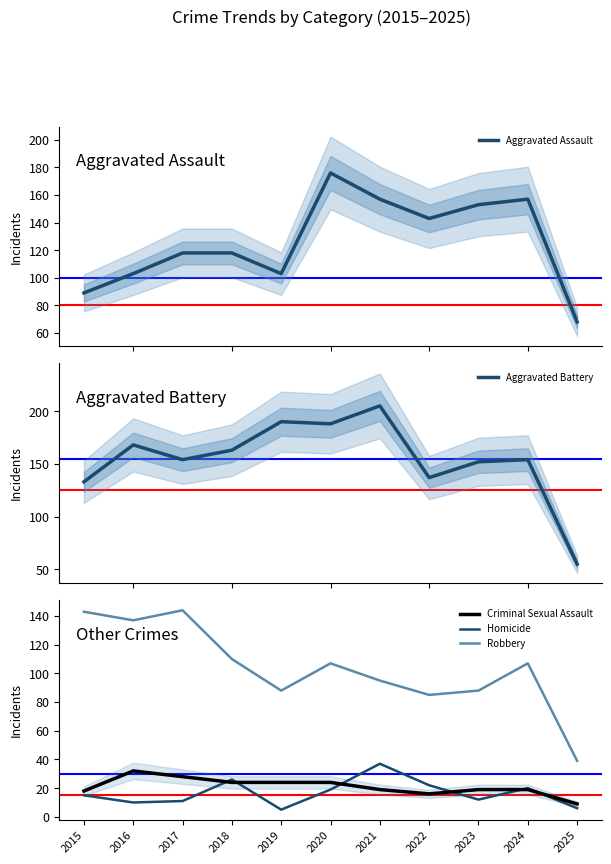

The Aggravated Battery series shows 133 at 2015. True or false?

True